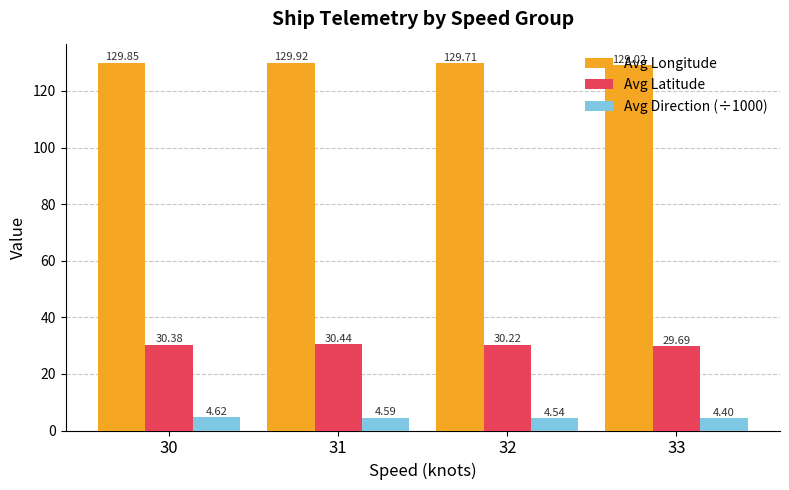

At which category is the sum across all series the highest?

31